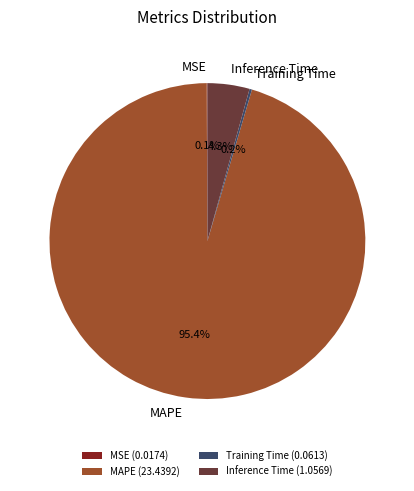

How much of the chart is everything except MAPE?

4.6%